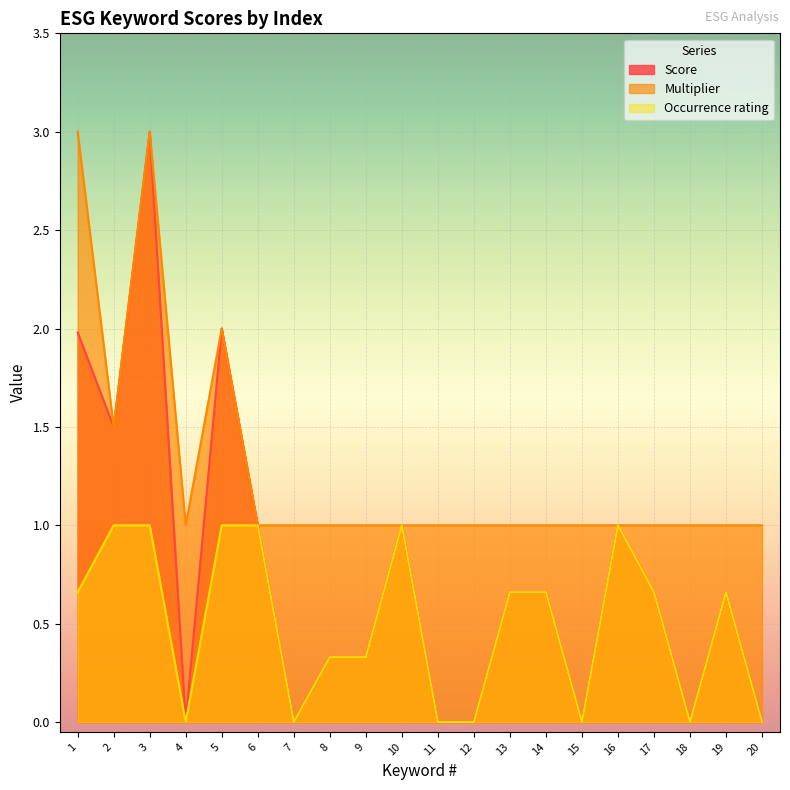

List the series in order of their overall mean, highest first.

Multiplier, Score, Occurrence rating